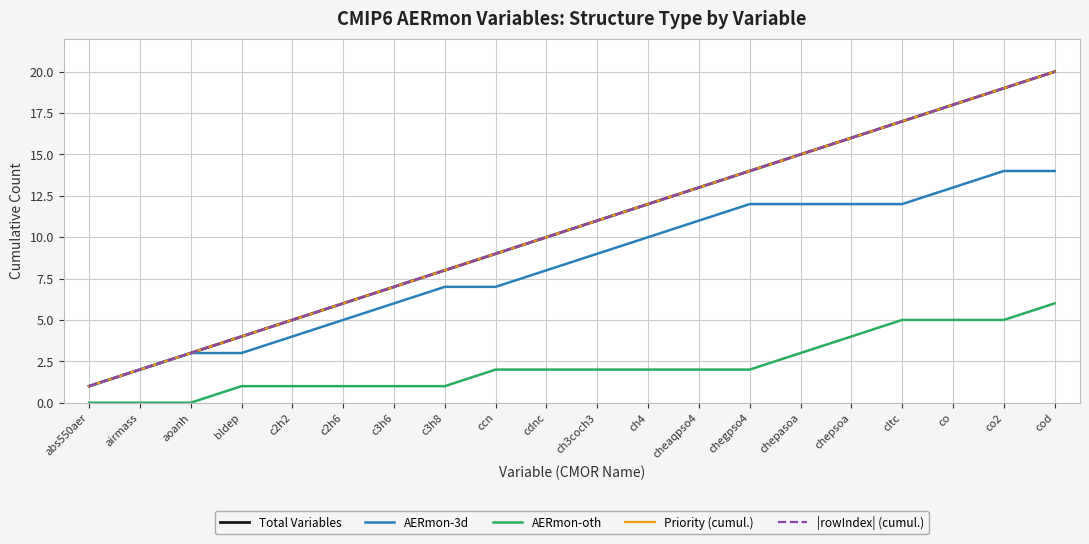

Does the chart display data point markers on the line(s)?

No